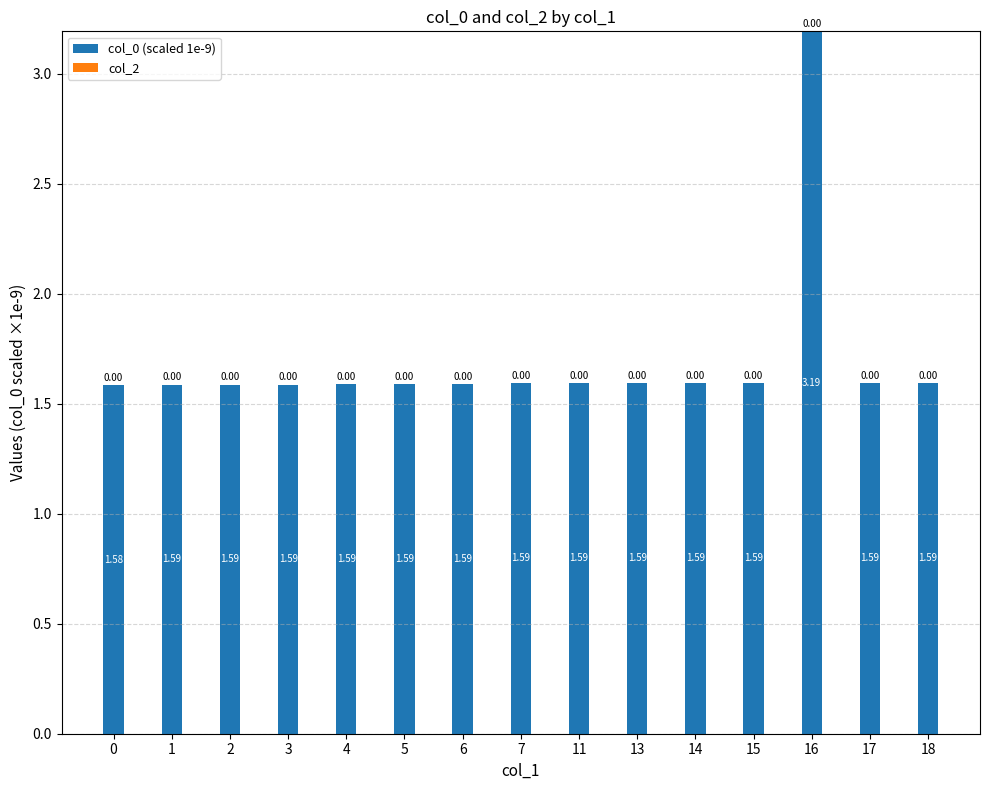

What is the ratio of the value at 18 to the value at 15?

1.0